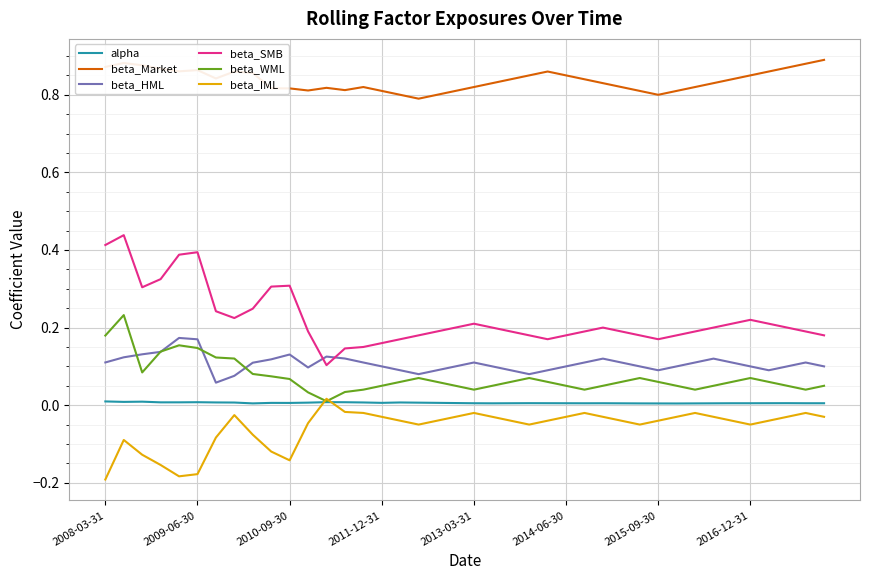

What is the sum of all beta_IML values?

-2.3